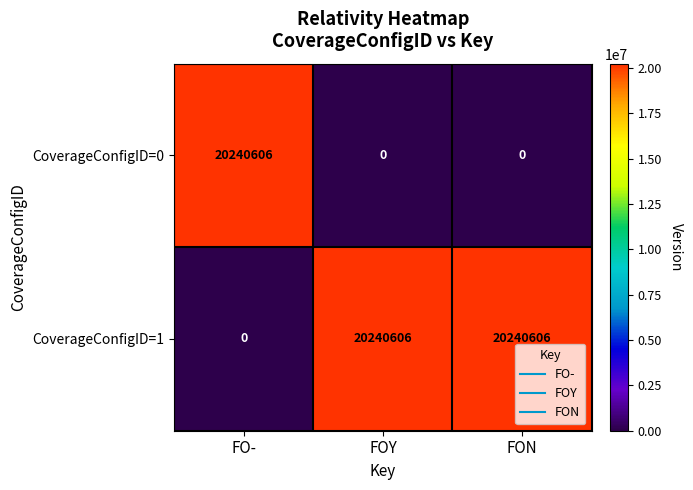

What is the greatest value displayed?

20240606